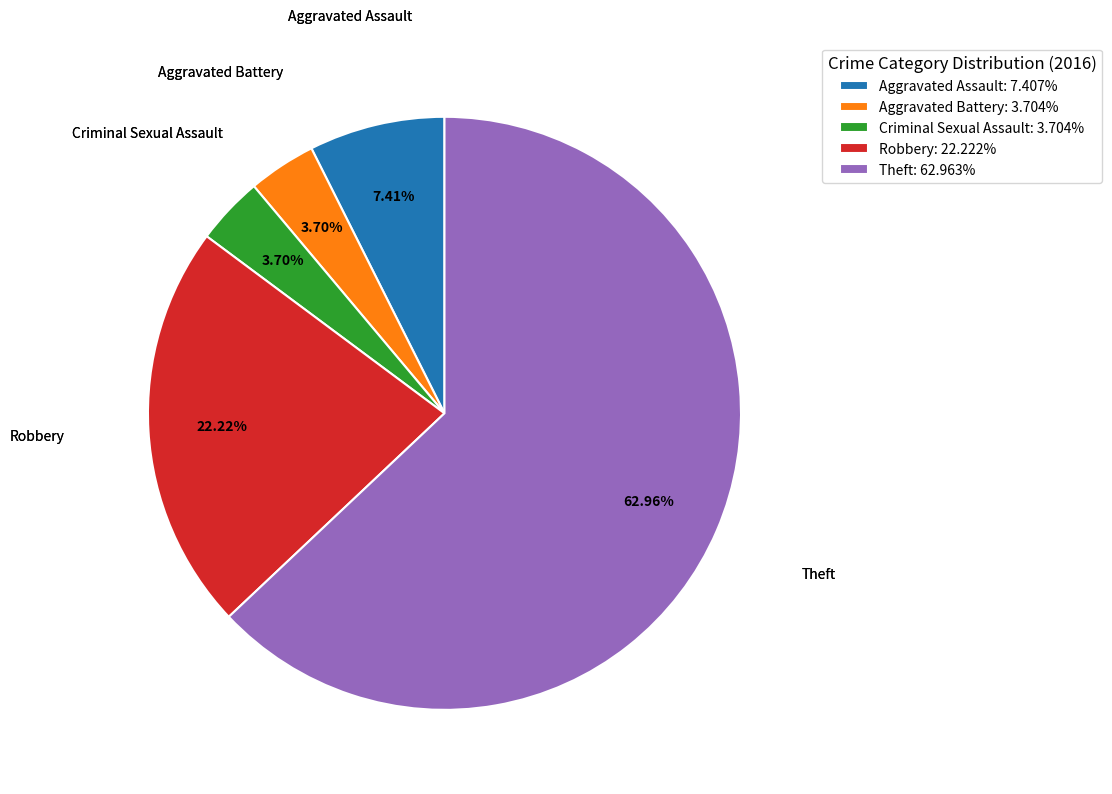

Is it true that Criminal Sexual Assault is 4% of the pie?

True